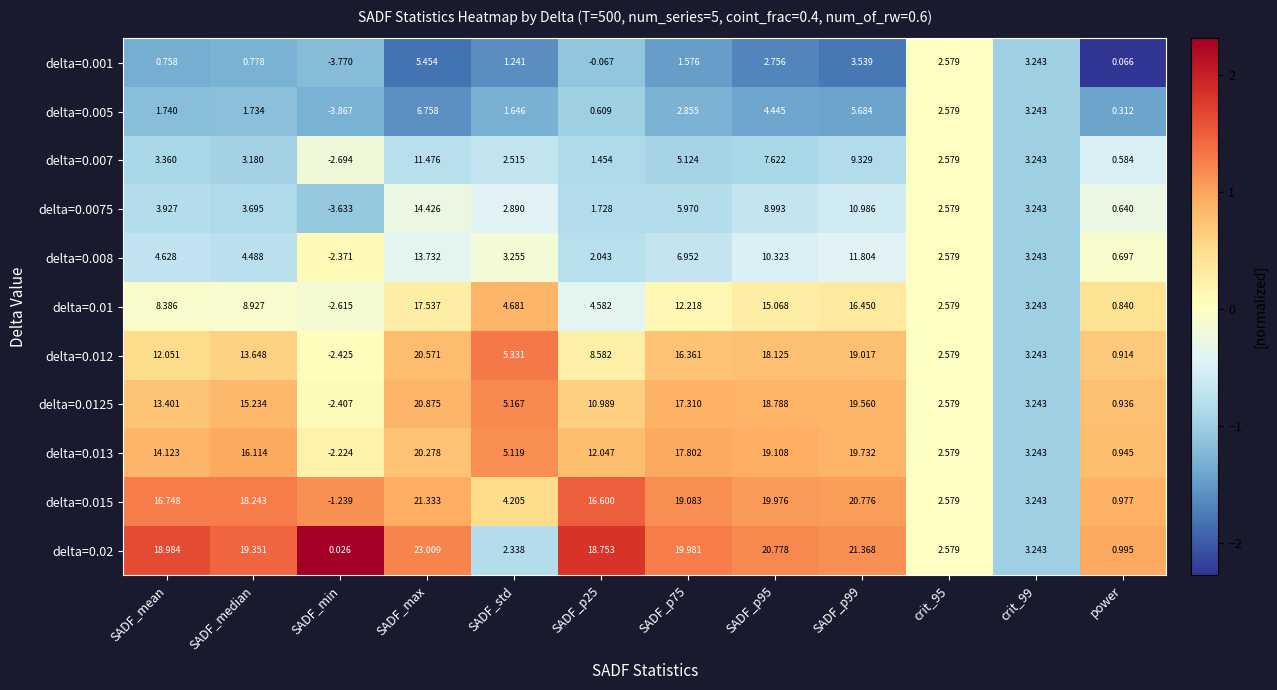

At which category is the sum across all series the highest?

SADF_max